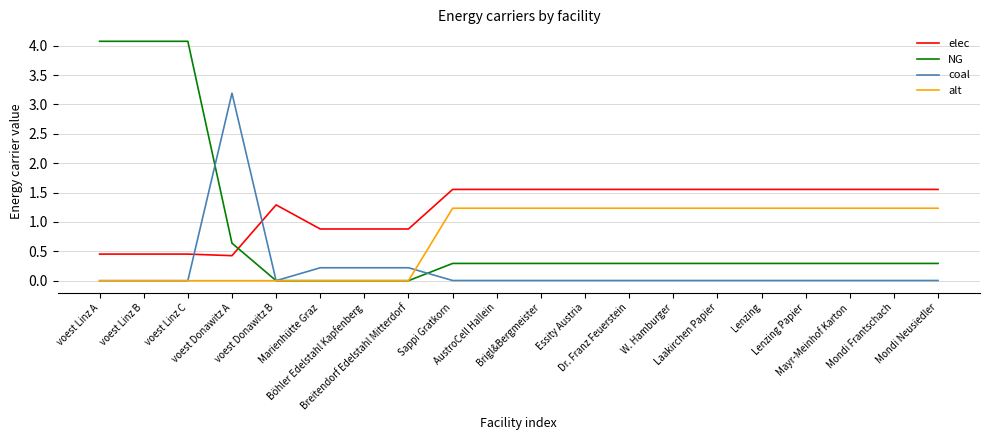

Count the alt values in the range 0 to 1.

8